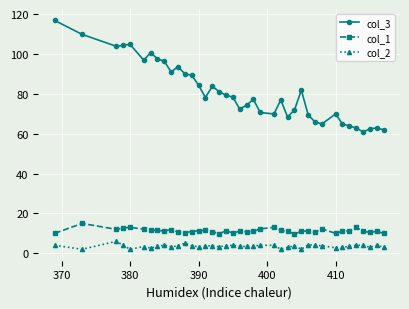

What is the sum of all col_3 values?

3158.2